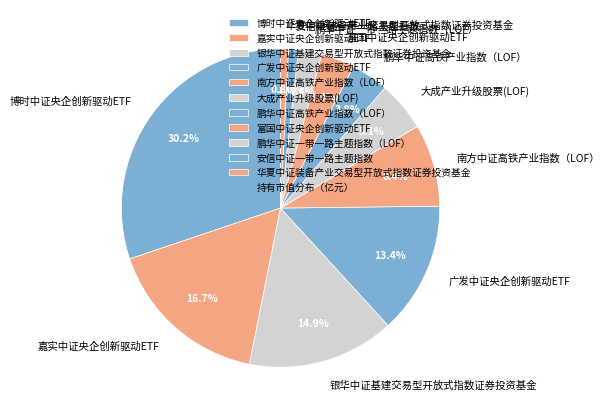

Which slice is the largest?

博时中证央企创新驱动ETF